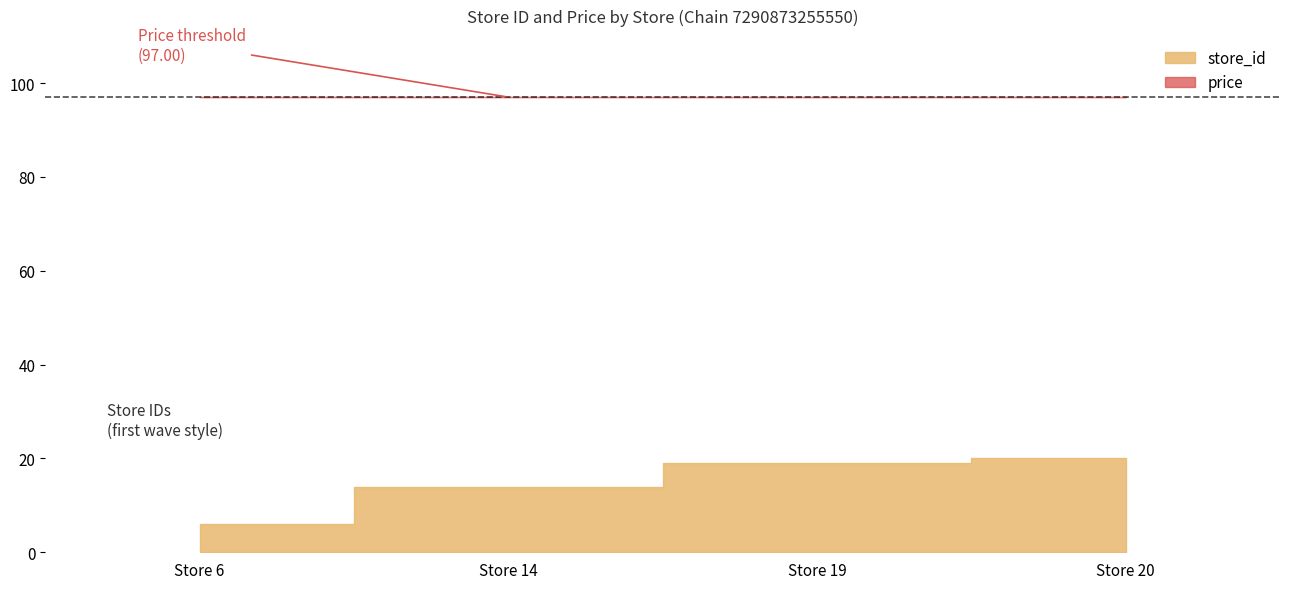

Reading right to left, list all the values displayed in this chart.

store_id: 20	19	14	6
price: 97	97	97	97